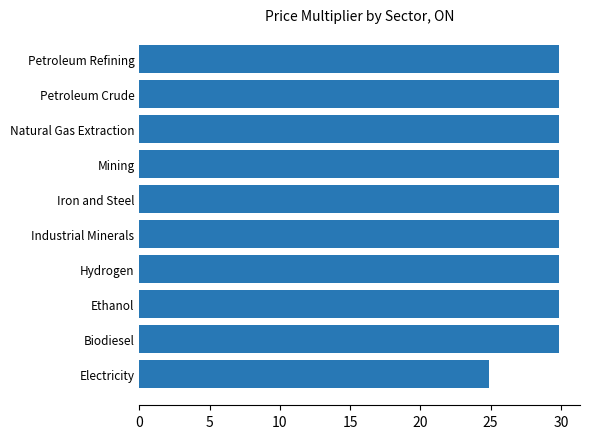

What is the maximum value shown in the chart?

29.9